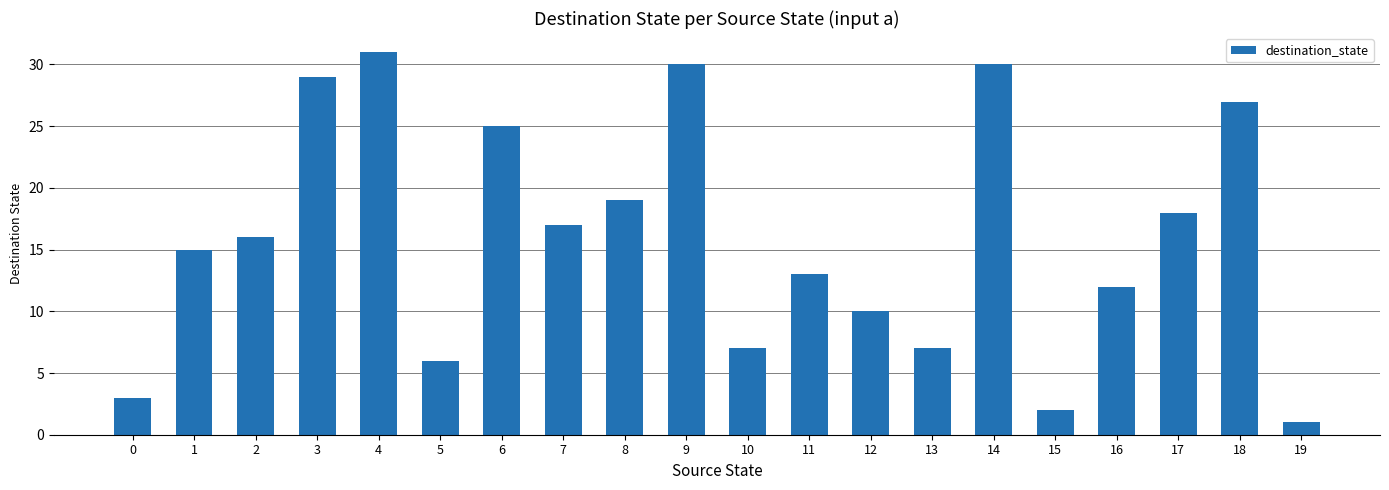

What is the change in value from 5 to 17?

+12